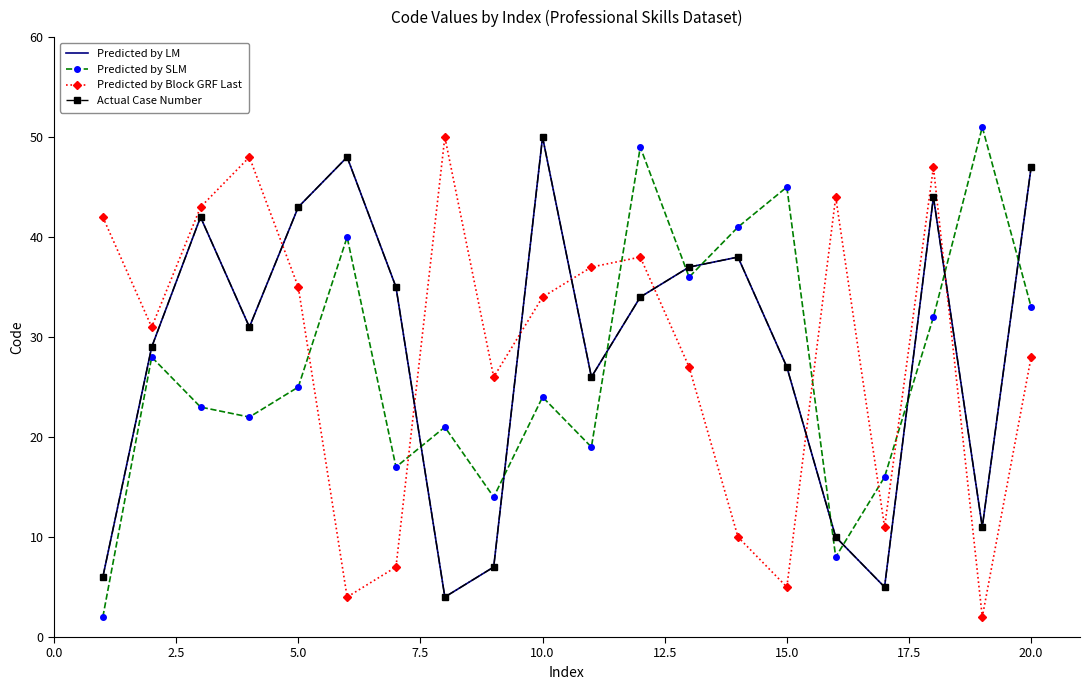

List the series in order of their peak value, highest first.

Predicted by SLM, Predicted by LM, Predicted by Block GRF Last, Actual Case Number